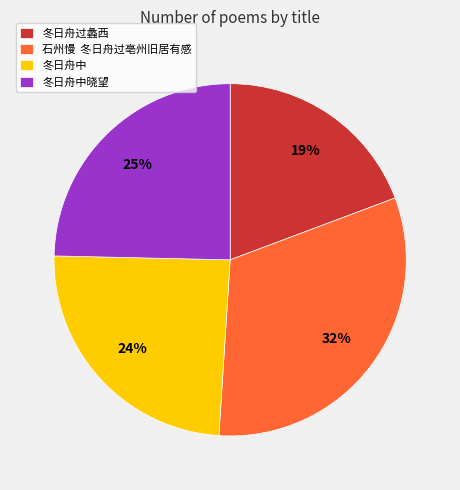

To the nearest percent, what is the average slice percentage?

25%